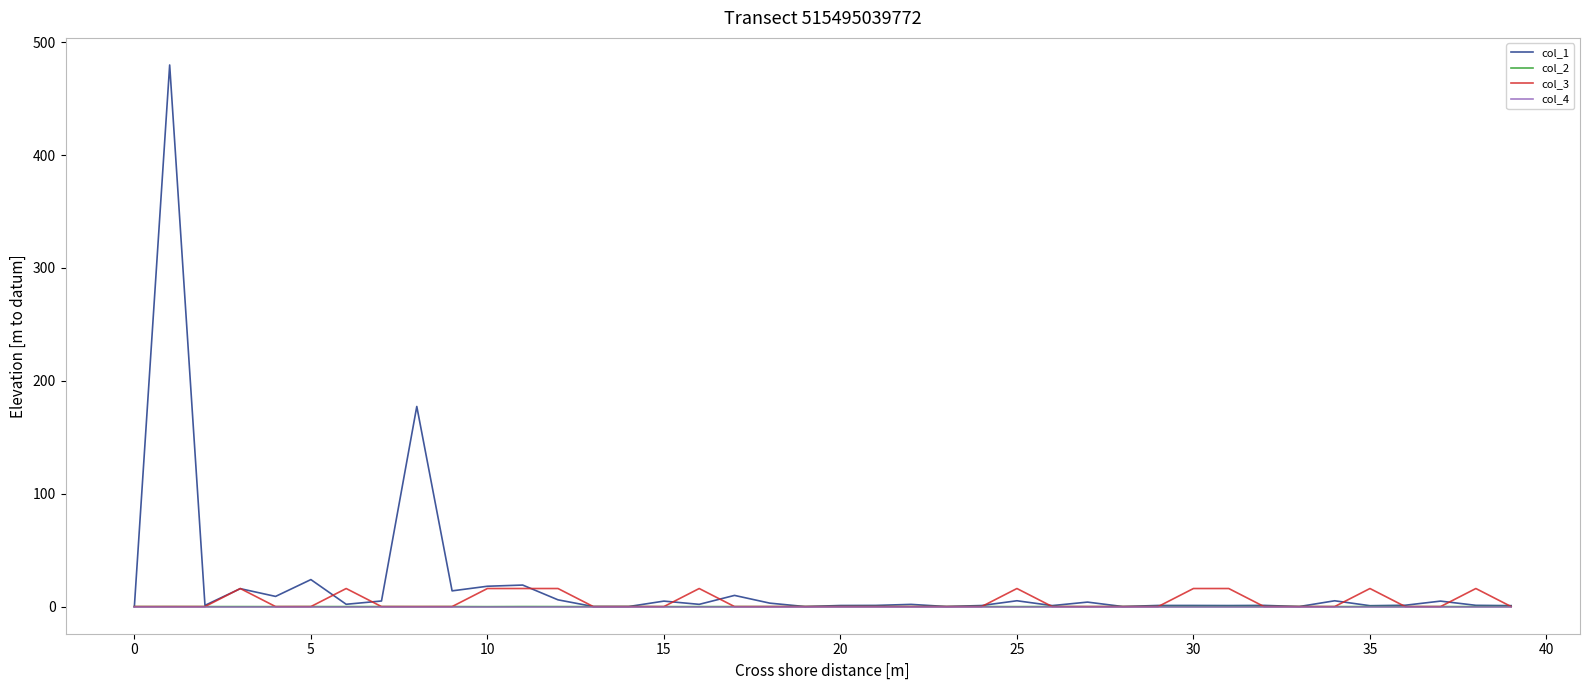

Which series has the largest range (max minus min)?

col_1